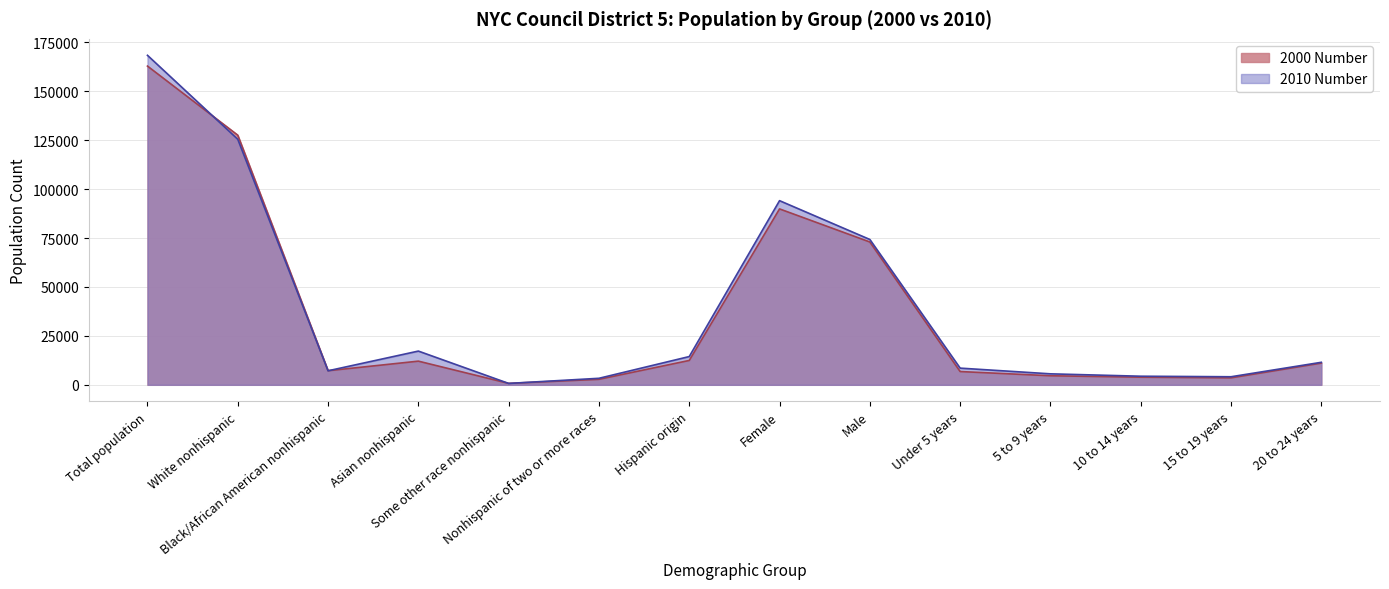

Which series has the largest range (max minus min)?

2010 Number